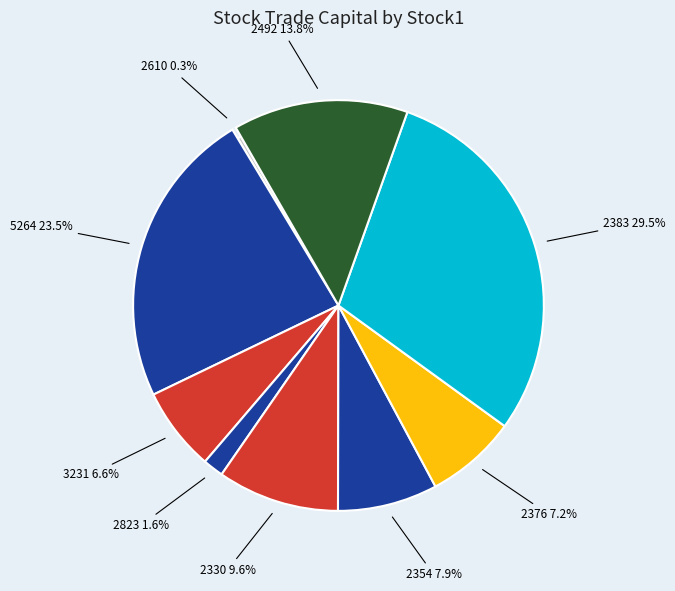

To the nearest percent, what is the difference between the 2376 and 2492 slice percentages?

7%